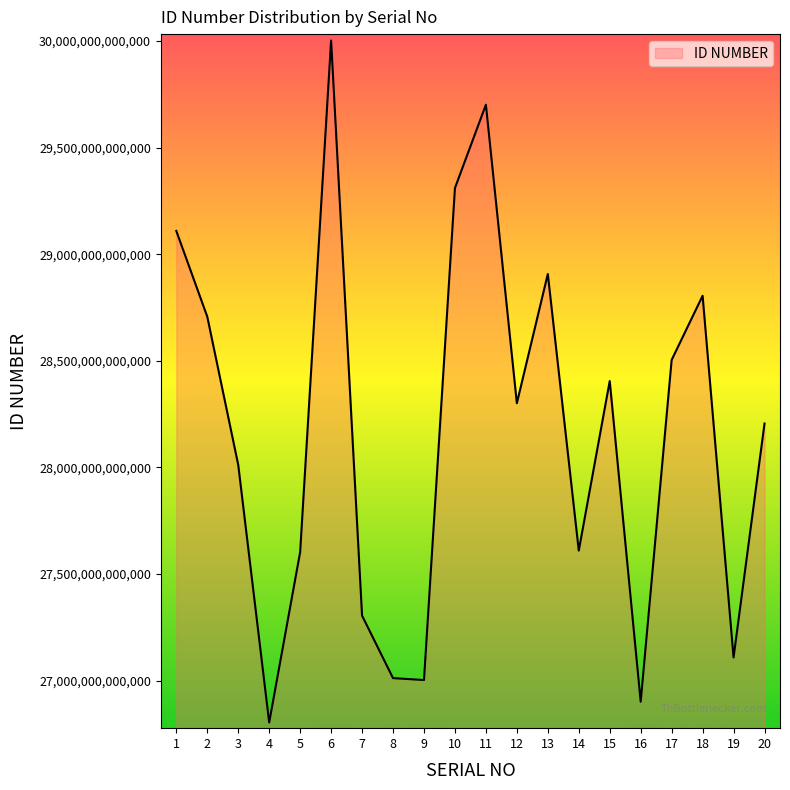

What is the difference between the maximum and minimum values?

3198060000483